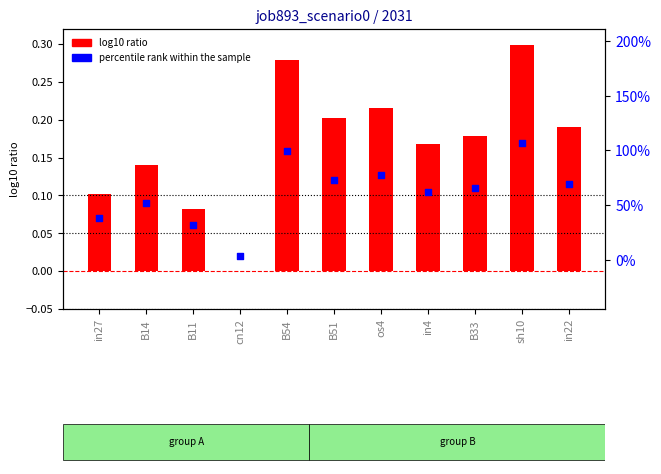

Is the value of job893_scenario0_2031 at os4 greater than the value of percentile rank within the sample at B14?

Yes